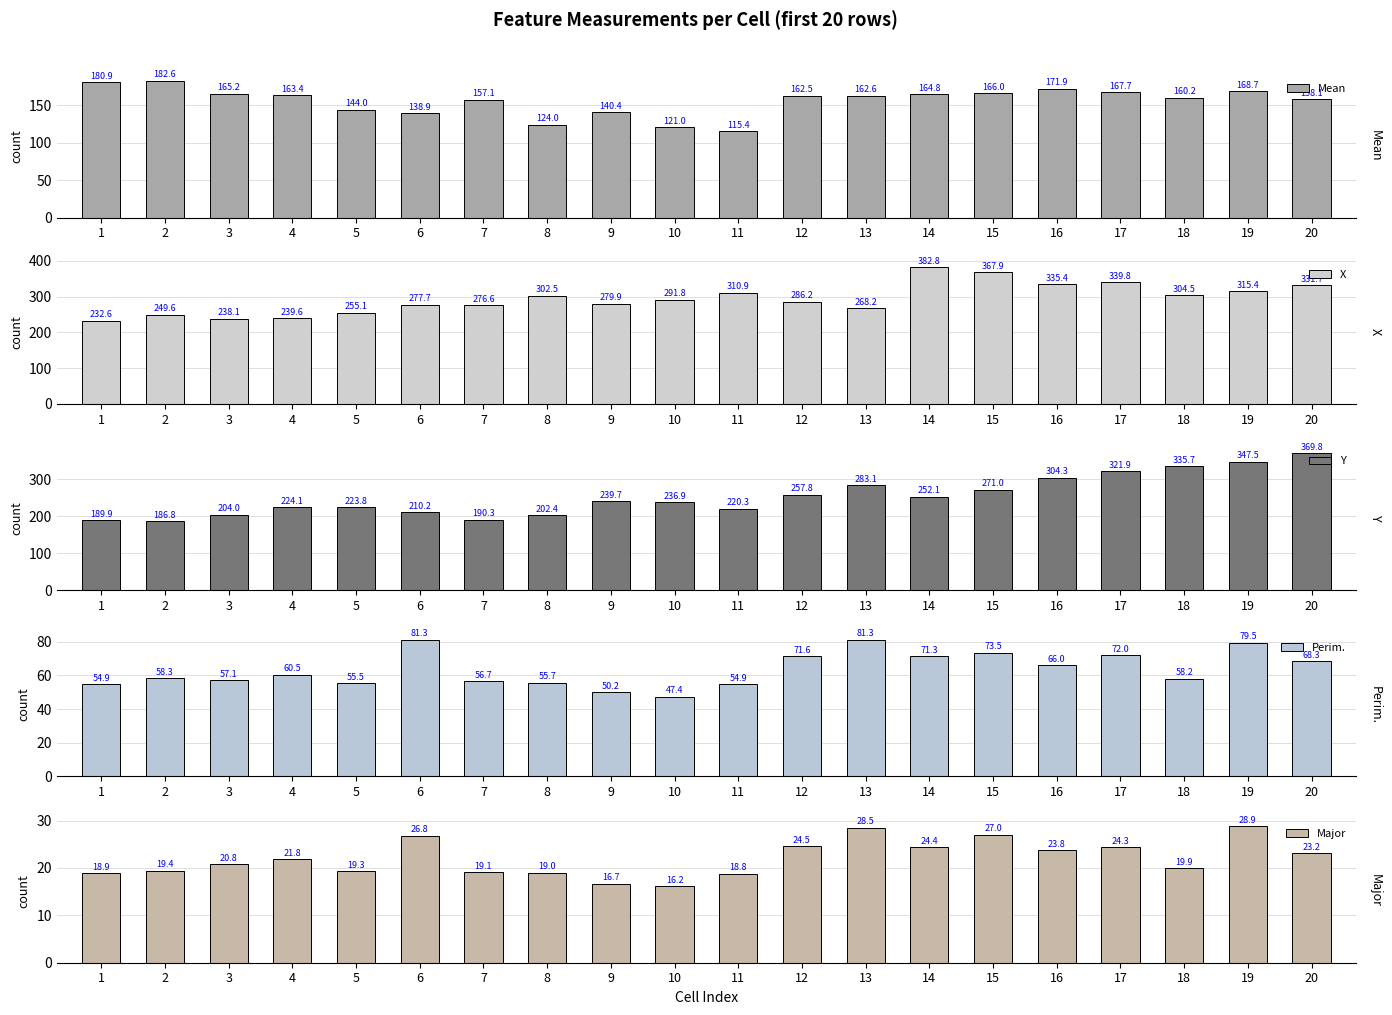

The value of Y at 16 is 442.2. True or false?

False